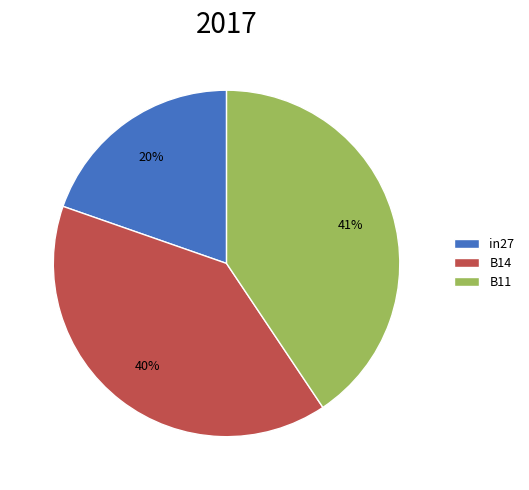

To the nearest percent, what is the difference between the largest and smallest slice percentages?

21%